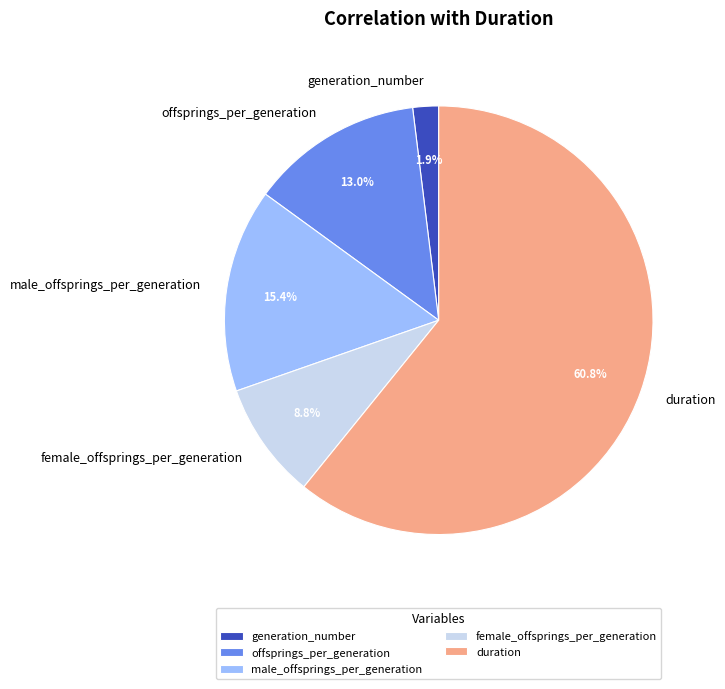

To the nearest percent, what portion does male_offsprings_per_generation represent?

15%